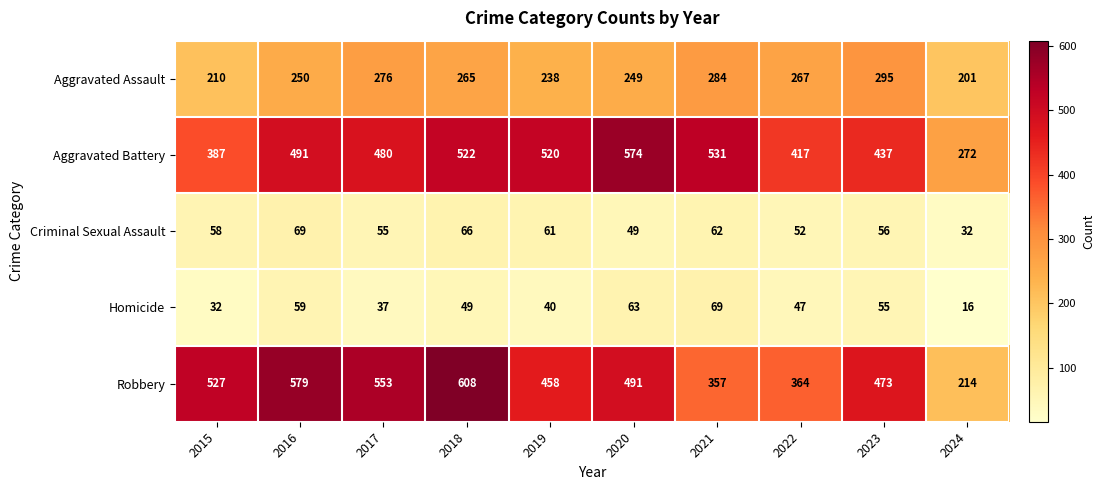

The value of Robbery at 2019 is 458. True or false?

True